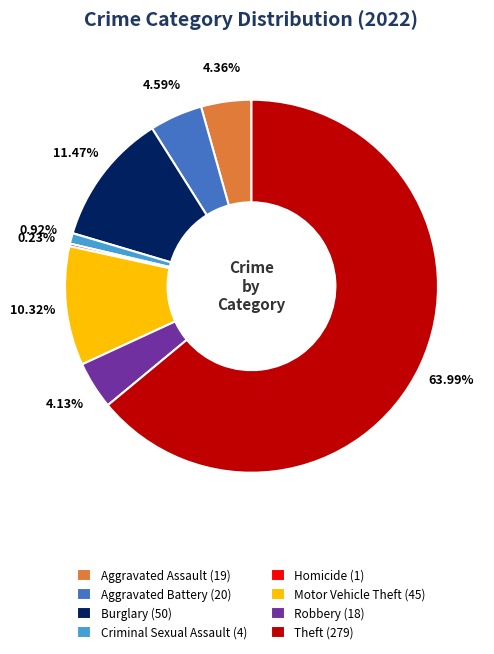

What is the ratio of the value at Motor Vehicle Theft (45) to the value at Robbery (18)?

2.5